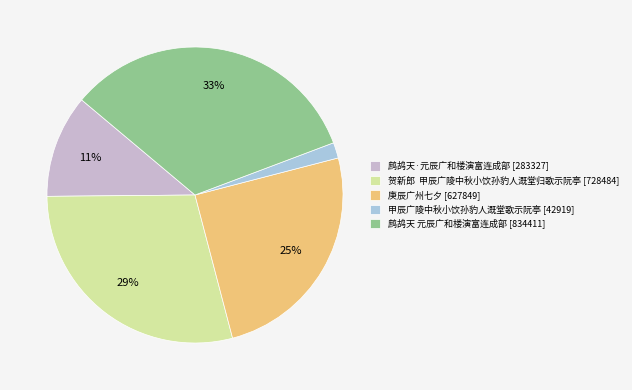

Do 甲辰广陵中秋小饮孙豹人溉堂歌示阮亭 [42919] and 鹧鸪天 元辰广和楼演富连成部 [834411] together represent more than half of the pie?

No